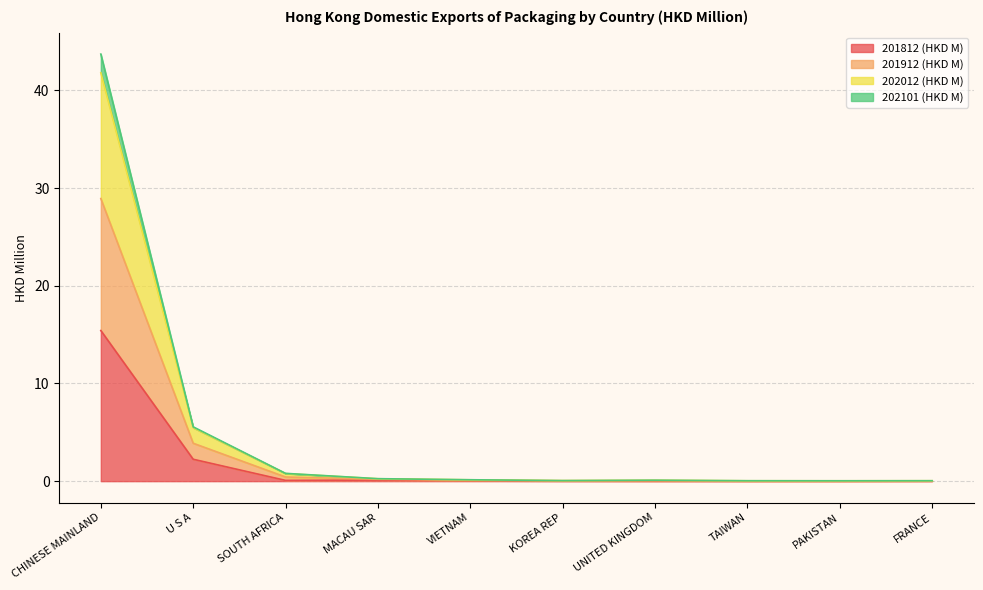

The 201912 (HKD M) series shows 0.3 at MACAU SAR. True or false?

True